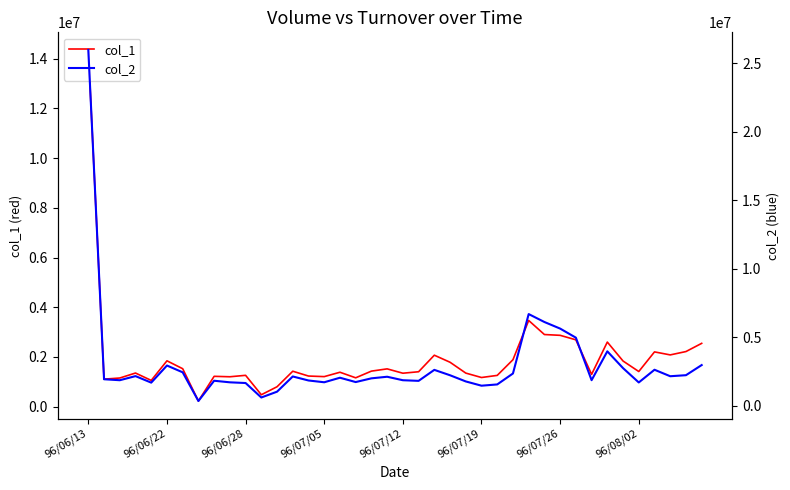

The value of col_1 at 96/07/05 is 1206000. True or false?

True